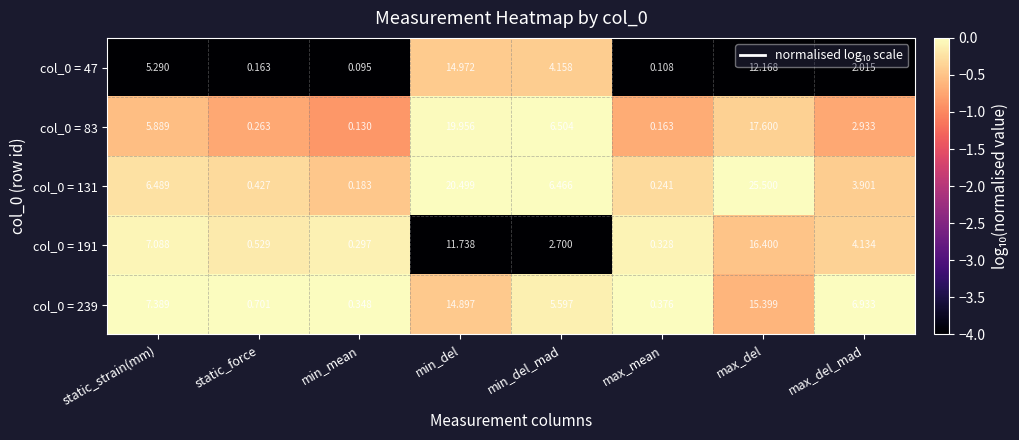

At which category is the sum across all series the highest?

max_del